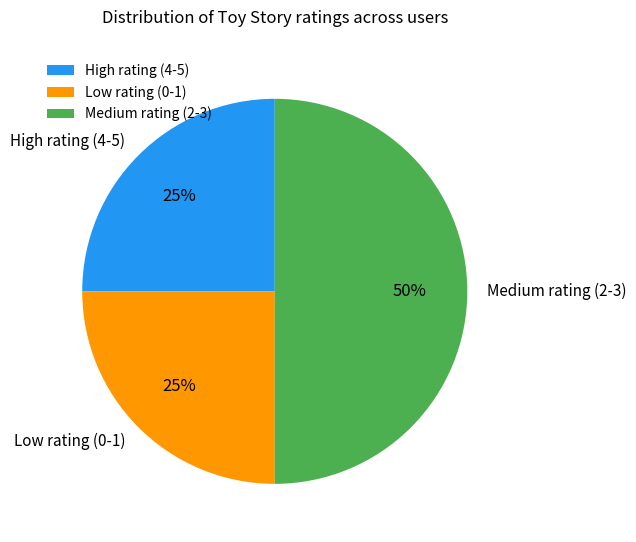

Which has a higher value, High rating (4-5) or Medium rating (2-3)?

Medium rating (2-3)